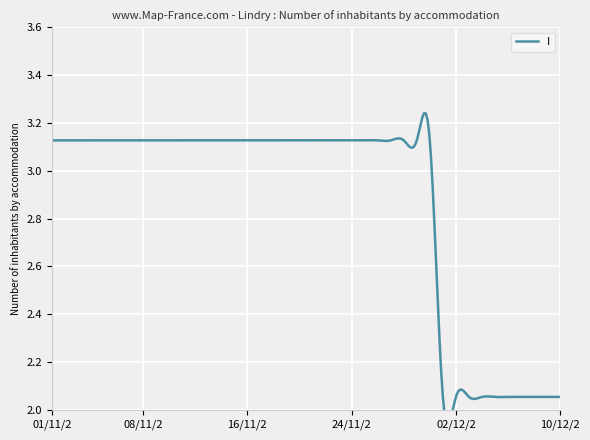

Reading left to right, transcribe all the data shown in this chart.

01/11/2012=3.1	02/11/2012=3.1	03/11/2012=3.1	04/11/2012=3.1	05/11/2012=3.1	06/11/2012=3.1	07/11/2012=3.1	08/11/2012=3.1	09/11/2012=3.1	10/11/2012=3.1	11/11/2012=3.1	12/11/2012=3.1	13/11/2012=3.1	14/11/2012=3.1	15/11/2012=3.1	16/11/2012=3.1	17/11/2012=3.1	18/11/2012=3.1	19/11/2012=3.1	20/11/2012=3.1	21/11/2012=3.1	22/11/2012=3.1	23/11/2012=3.1	24/11/2012=3.1	25/11/2012=3.1	26/11/2012=3.1	27/11/2012=3.1	28/11/2012=3.1	29/11/2012=3.1	30/11/2012=3.1	01/12/2012=2.1	02/12/2012=2.1	03/12/2012=2.1	04/12/2012=2.1	05/12/2012=2.1	06/12/2012=2.1	07/12/2012=2.1	08/12/2012=2.1	09/12/2012=2.1	10/12/2012=2.1